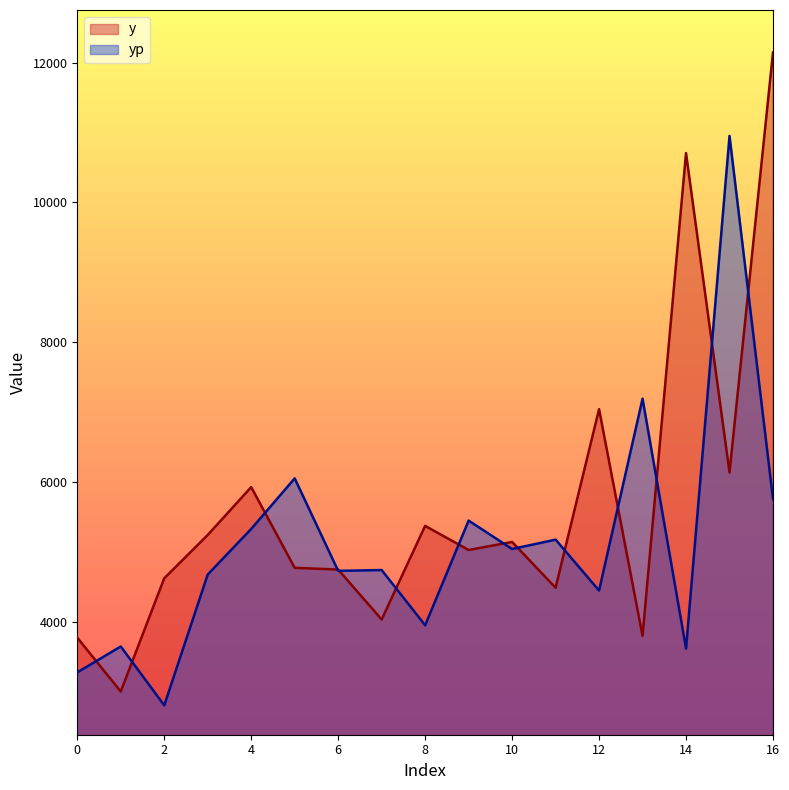

The yp series shows 2162.7 at 12. True or false?

False